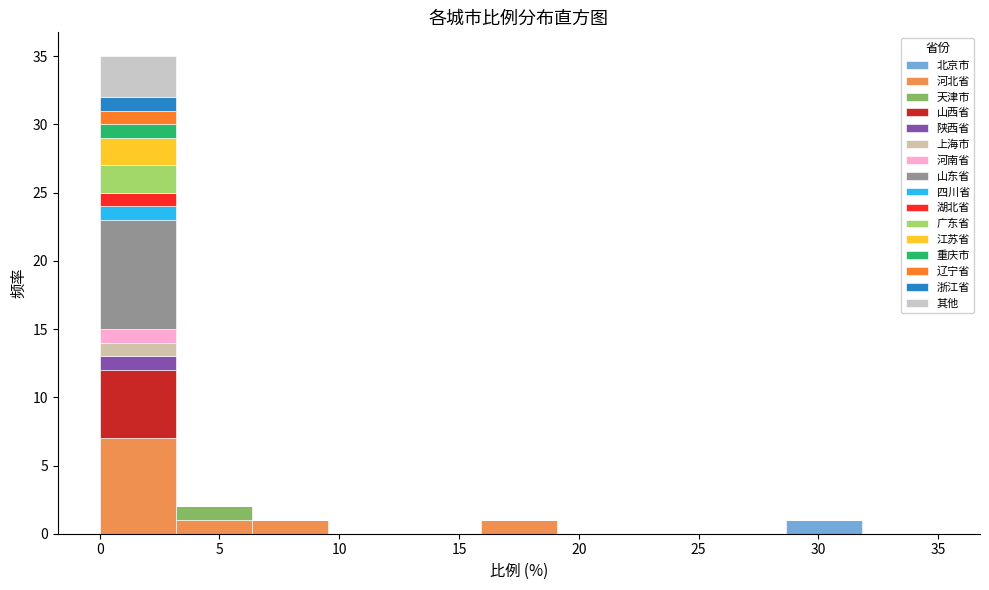

Reading left to right, transcribe this chart: for each stacked bar, give the range it covers on the x-axis and its total height. Neither the bar edges nor the heights are printed on the chart, so give them approximately, as read against the axes.

0.0 to 3.0: 35
3.0 to 6.5: 2
6.5 to 9.5: 1
9.5 to 12.5: 0
12.5 to 16.0: 0
16.0 to 19.0: 1
19.0 to 22.5: 0
22.5 to 25.5: 0
25.5 to 28.5: 0
28.5 to 32.0: 1
32.0 to 35.0: 0